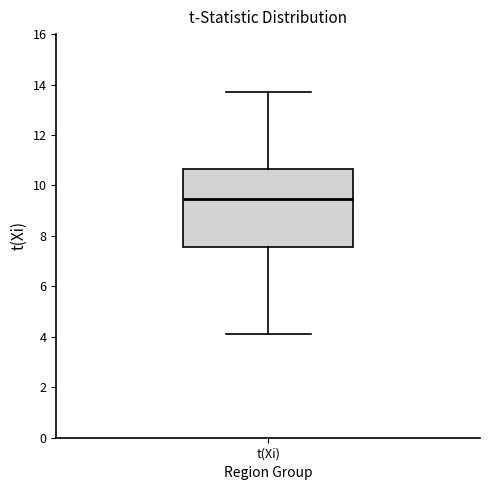

Where is the lower edge of the box for t(Xi) on the y-axis? The values are not printed on the chart, so give them approximately, as read against the axis.

7.6